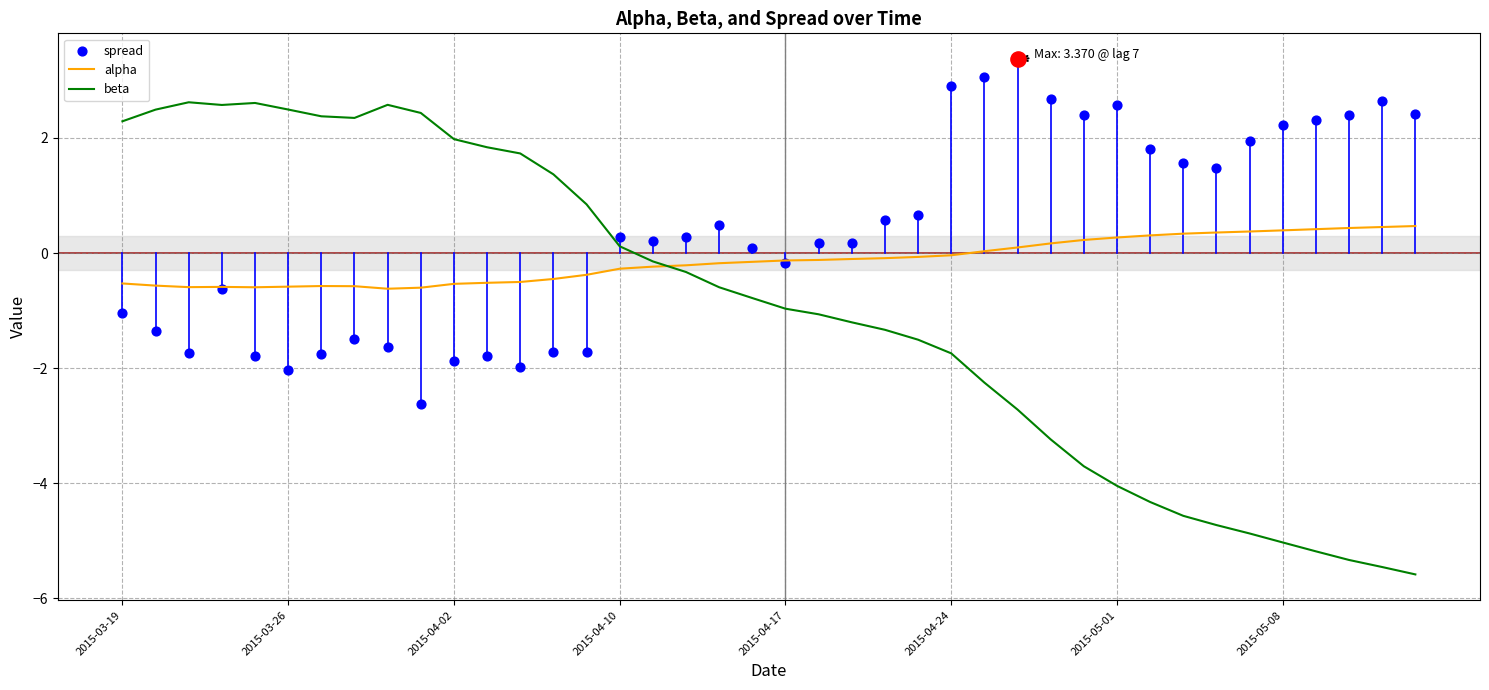

The value of beta at 2015-03-19 is 2.3. True or false?

True